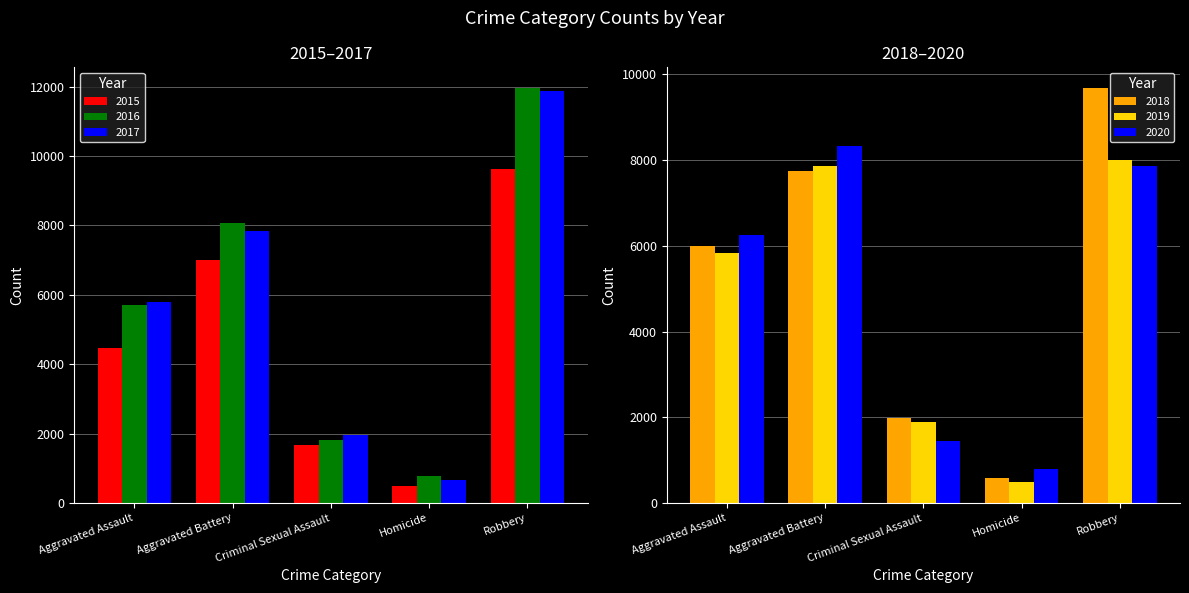

Reading right to left, transcribe all the data shown in this chart.

2015: 9638	496	1671	7018	4480
2016: 11960	786	1820	8085	5712
2017: 11880	672	1951	7845	5793
2018: 9680	589	1985	7734	6001
2019: 7994	498	1881	7857	5841
2020: 7855	787	1456	8319	6263